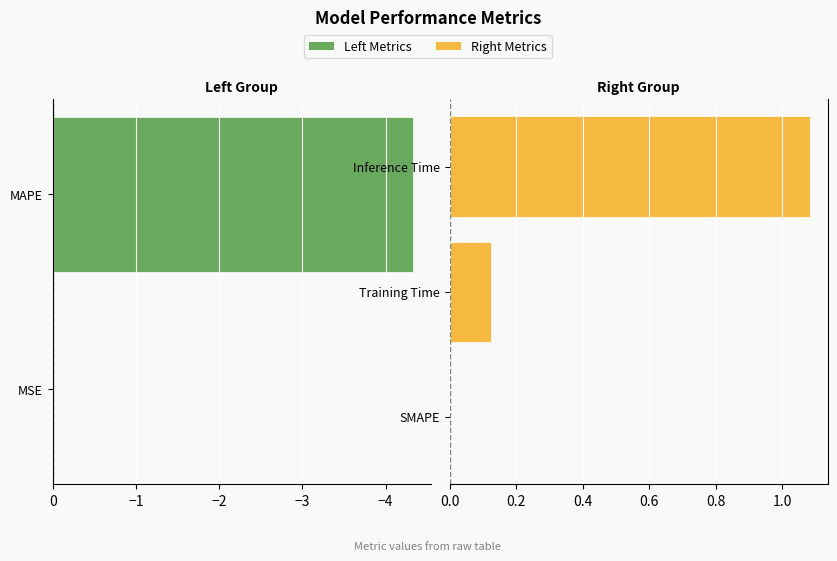

True or false: the data shows 0.0 at SMAPE.

True